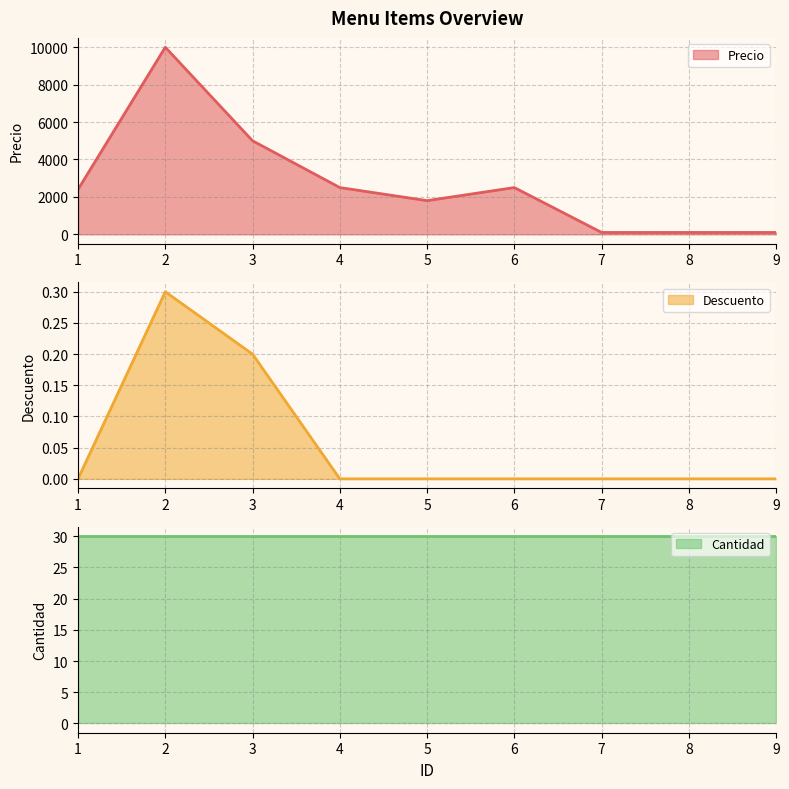

At how many categories does at least one series exceed 3727?

2